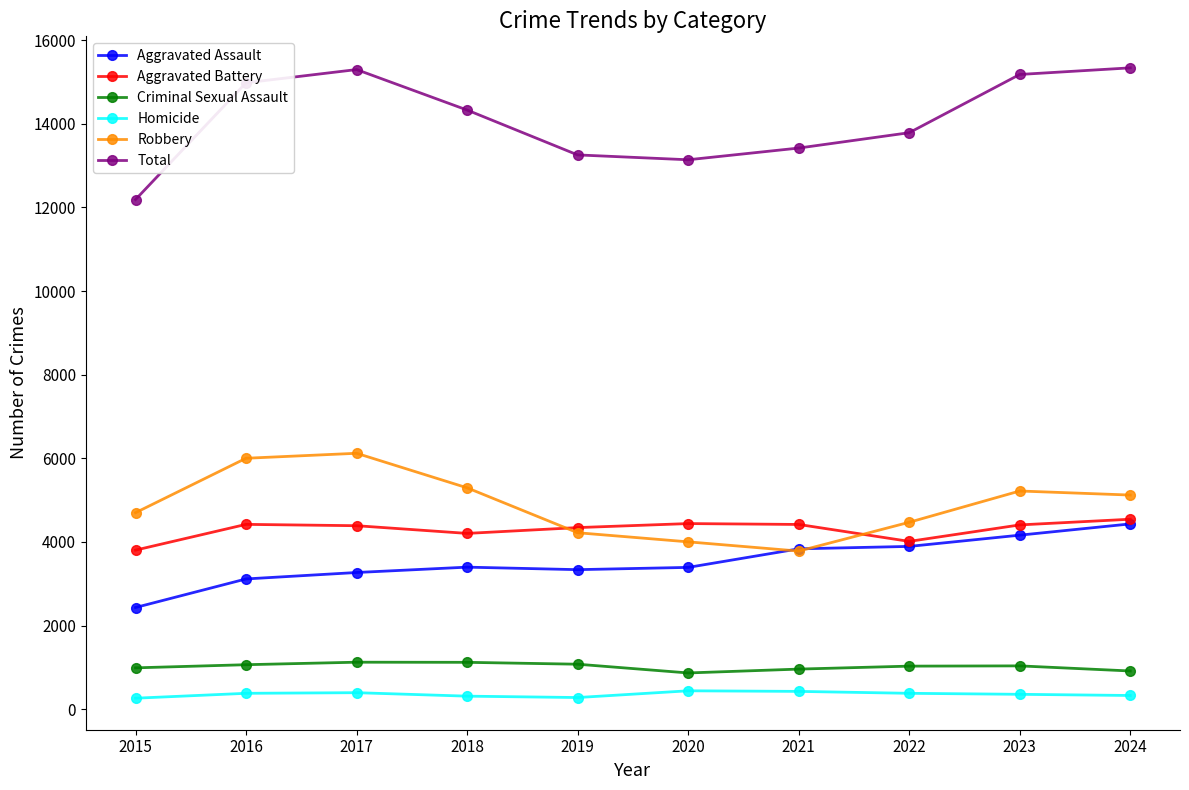

Rank the series at 2018 from lowest to highest value.

Homicide, Criminal Sexual Assault, Aggravated Assault, Aggravated Battery, Robbery, Total